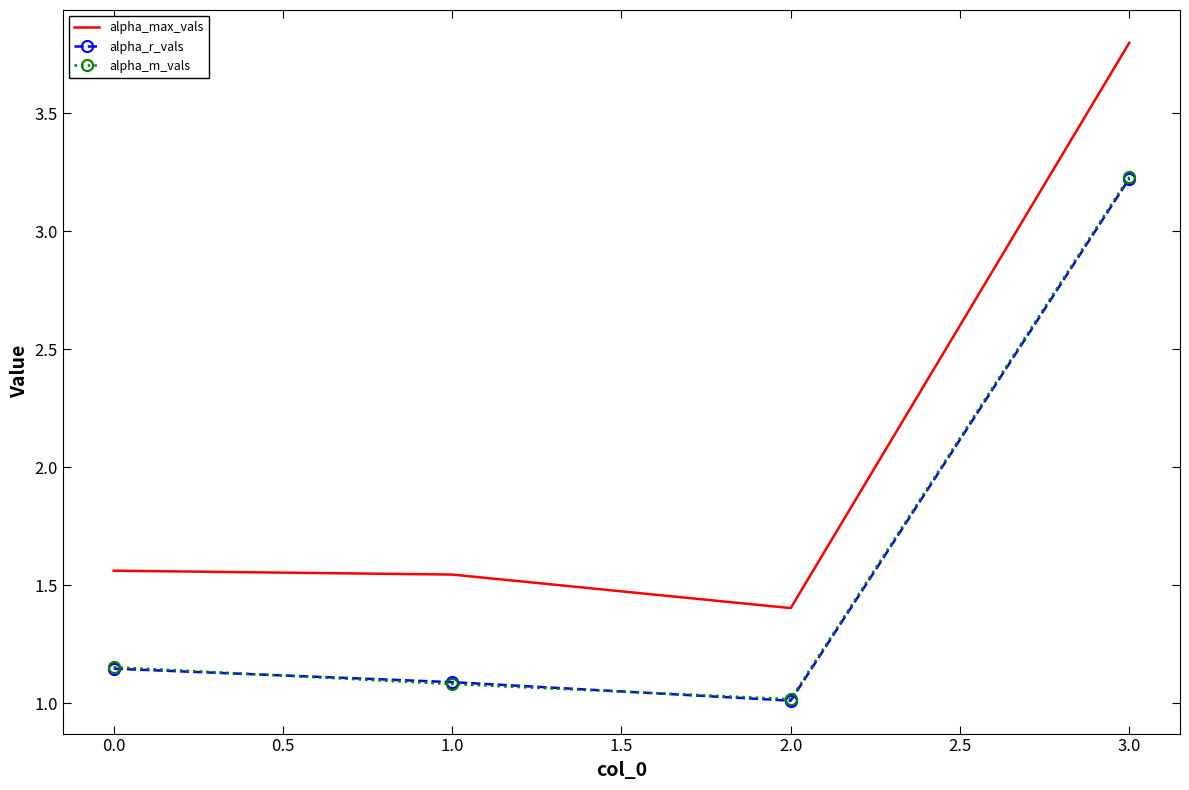

What position from the right is 3.0?

1